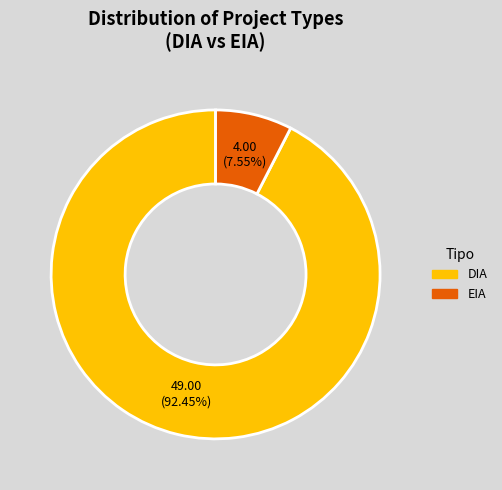

How many slices are in this pie chart?

2